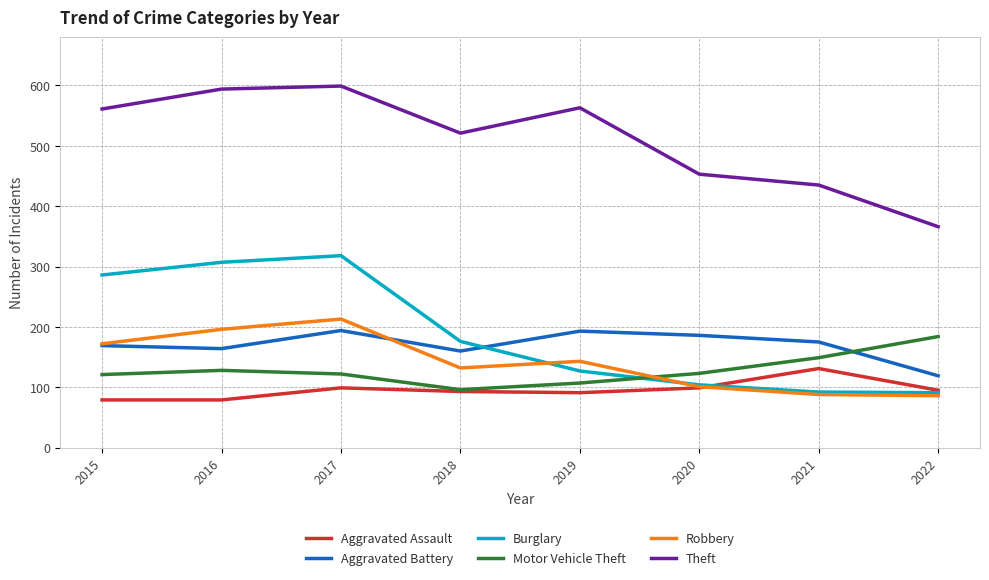

What is the total value across all series at 2018?

1178